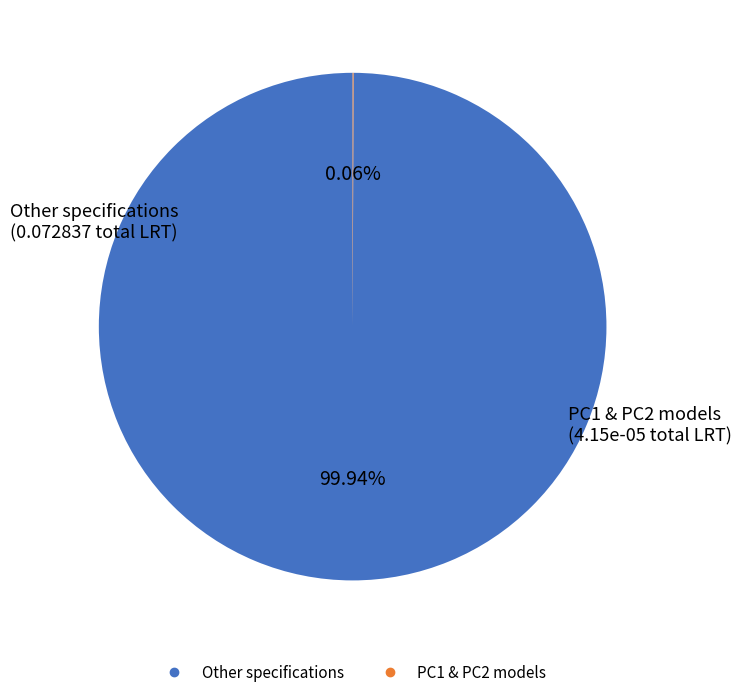

Is there a majority slice in this chart?

Yes